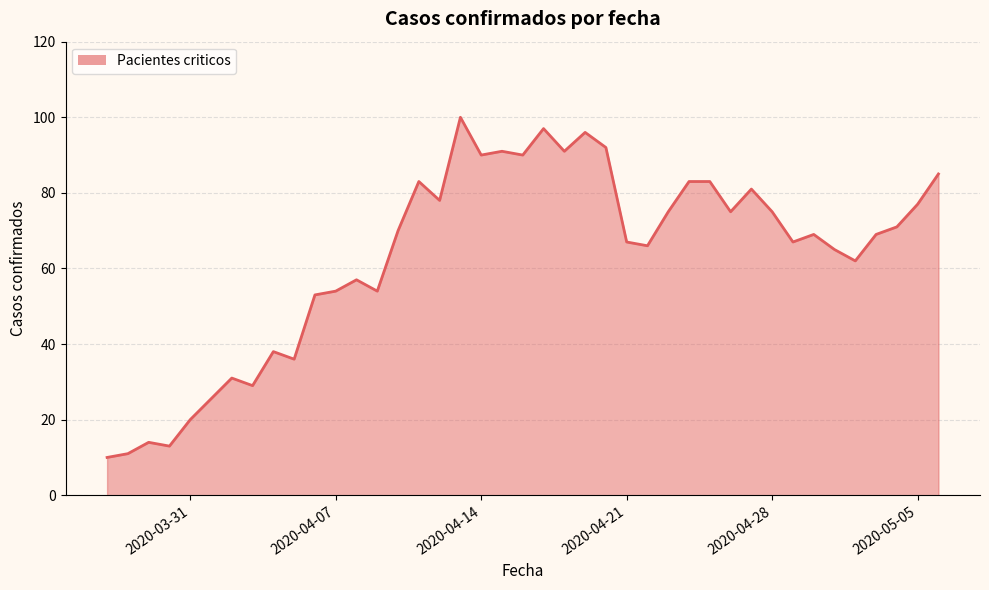

What is the greatest value displayed?

100